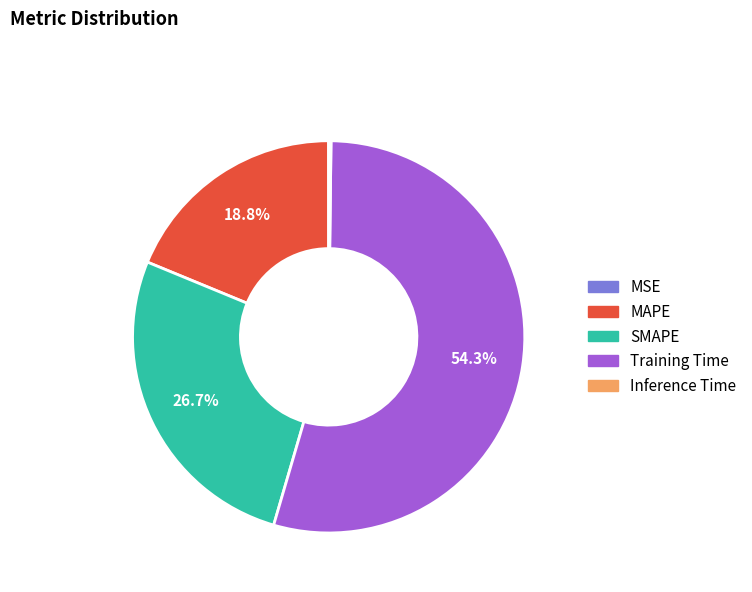

What percentage do SMAPE and Training Time together represent?

81.0%